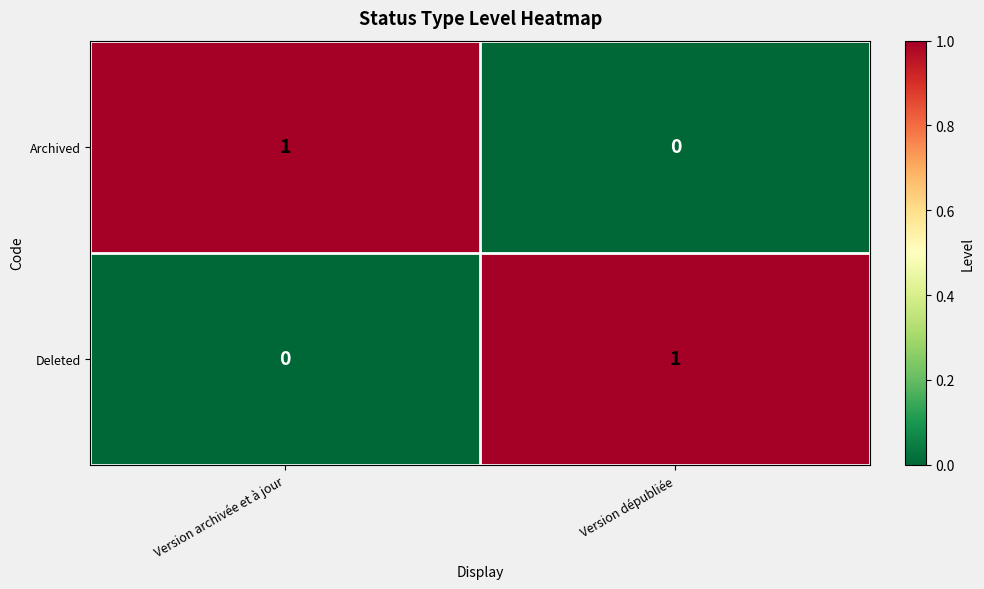

Is the value of Deleted at Version archivée et à jour greater than the value of Archived at Version archivée et à jour?

No